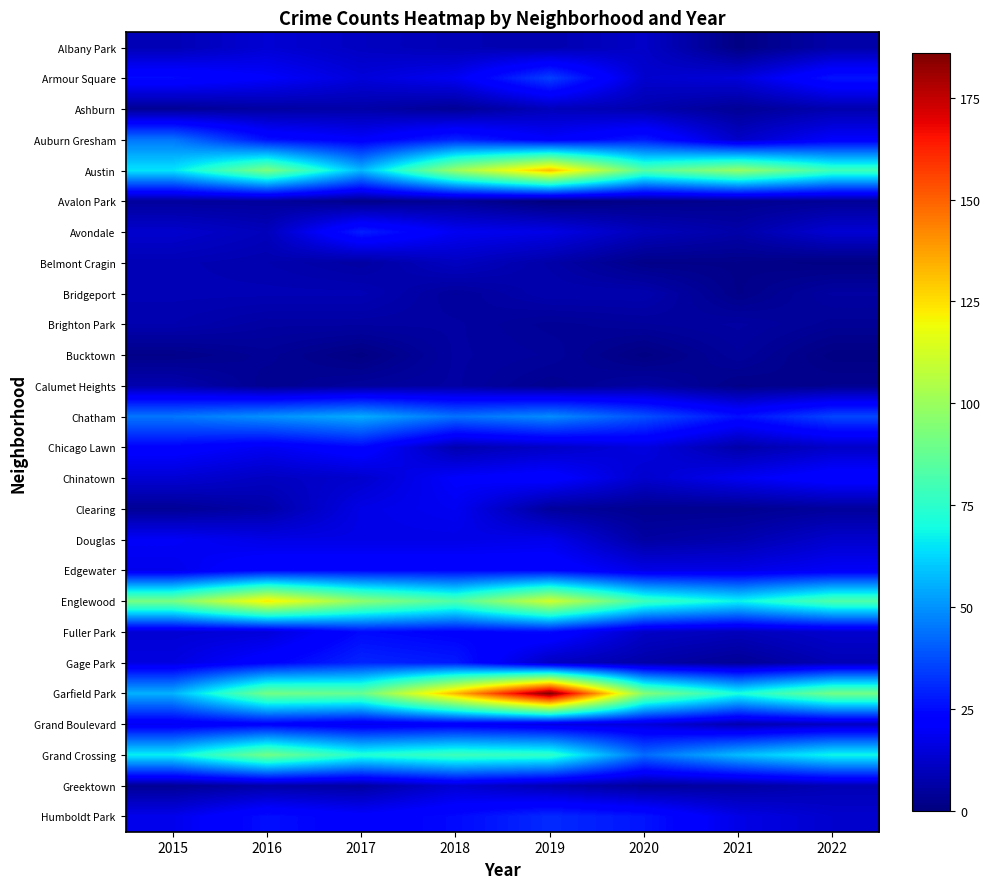

Reading left to right, transcribe all the data shown in this chart.

Albany Park: 2015=9	2016=14	2017=11	2018=9	2019=8	2020=12	2021=1	2022=7
Armour Square: 2015=25	2016=21	2017=15	2018=19	2019=35	2020=13	2021=15	2022=27
Ashburn: 2015=4	2016=6	2017=7	2018=4	2019=10	2020=8	2021=4	2022=8
Auburn Gresham: 2015=45	2016=26	2017=21	2018=30	2019=21	2020=28	2021=12	2022=21
Austin: 2015=65	2016=93	2017=57	2018=100	2019=132	2020=84	2021=99	2022=79
Avalon Park: 2015=5	2016=5	2017=2	2018=4	2019=0	2020=2	2021=3	2022=4
Avondale: 2015=13	2016=10	2017=29	2018=19	2019=17	2020=10	2021=7	2022=14
Belmont Cragin: 2015=9	2016=8	2017=6	2018=11	2019=7	2020=2	2021=2	2022=1
Bridgeport: 2015=9	2016=9	2017=9	2018=5	2019=8	2020=8	2021=2	2022=6
Brighton Park: 2015=8	2016=6	2017=6	2018=6	2019=4	2020=5	2021=6	2022=4
Bucktown: 2015=2	2016=4	2017=1	2018=6	2019=5	2020=1	2021=5	2022=1
Calumet Heights: 2015=8	2016=3	2017=5	2018=6	2019=3	2020=6	2021=2	2022=3
Chatham: 2015=45	2016=50	2017=55	2018=44	2019=49	2020=38	2021=26	2022=36
Chicago Lawn: 2015=23	2016=19	2017=24	2018=8	2019=12	2020=16	2021=7	2022=12
Chinatown: 2015=14	2016=11	2017=13	2018=21	2019=23	2020=13	2021=19	2022=24
Clearing: 2015=4	2016=7	2017=17	2018=19	2019=5	2020=3	2021=3	2022=5
Douglas: 2015=20	2016=17	2017=17	2018=17	2019=18	2020=6	2021=8	2022=13
Edgewater: 2015=18	2016=24	2017=24	2018=24	2019=24	2020=17	2021=17	2022=20
Englewood: 2015=92	2016=123	2017=97	2018=83	2019=112	2020=79	2021=68	2022=83
Fuller Park: 2015=14	2016=15	2017=25	2018=23	2019=25	2020=12	2021=10	2022=13
Gage Park: 2015=16	2016=23	2017=30	2018=28	2019=11	2020=7	2021=4	2022=9
Garfield Park: 2015=56	2016=91	2017=88	2018=133	2019=186	2020=95	2021=71	2022=91
Grand Boulevard: 2015=19	2016=22	2017=18	2018=20	2019=16	2020=15	2021=8	2022=11
Grand Crossing: 2015=67	2016=91	2017=73	2018=79	2019=76	2020=43	2021=58	2022=69
Greektown: 2015=4	2016=7	2017=6	2018=14	2019=9	2020=5	2021=6	2022=9
Humboldt Park: 2015=18	2016=26	2017=22	2018=25	2019=31	2020=27	2021=17	2022=13